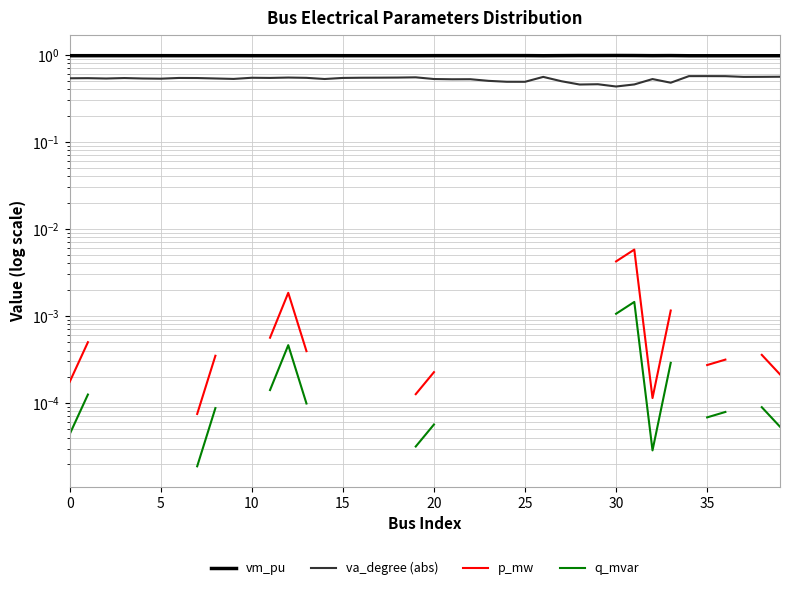

Which series has the largest total across all categories?

vm_pu